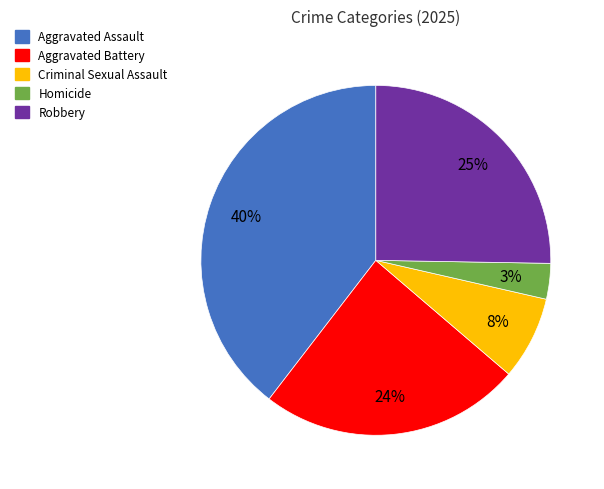

What percentage is the Homicide slice, to the nearest percent?

3%